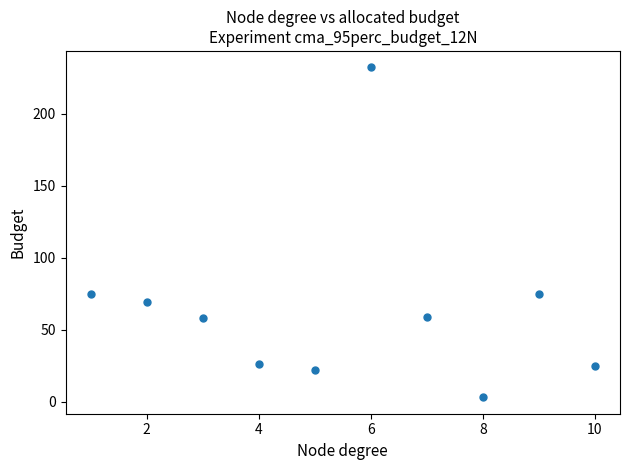

What is the range of X values (max minus min)?

9